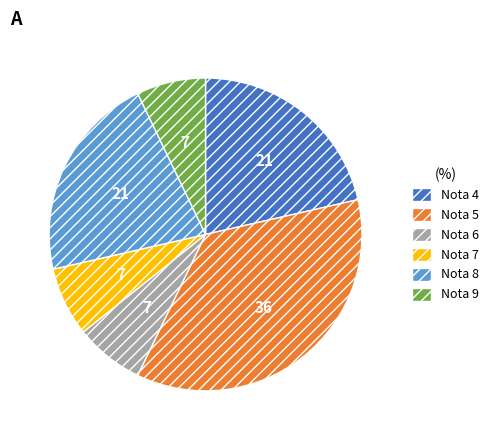

Is there any slice that represents more than half of the pie?

No